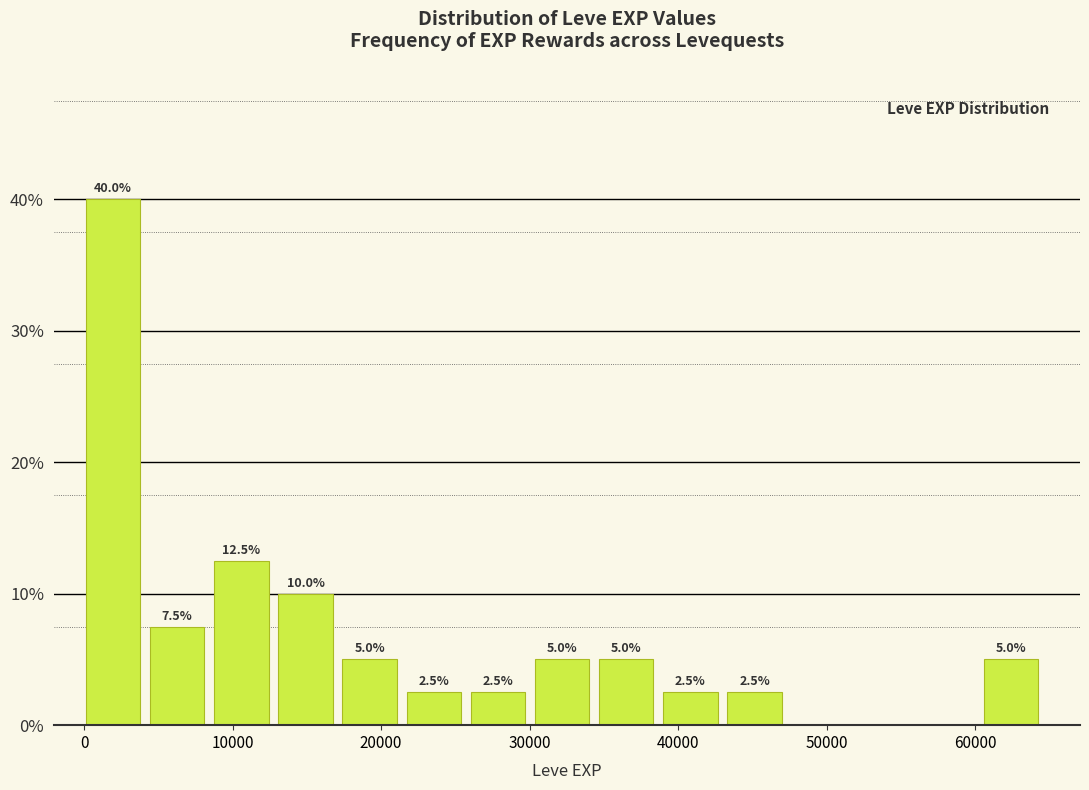

Over which range of the x-axis is the bar tallest?

0 to 4000